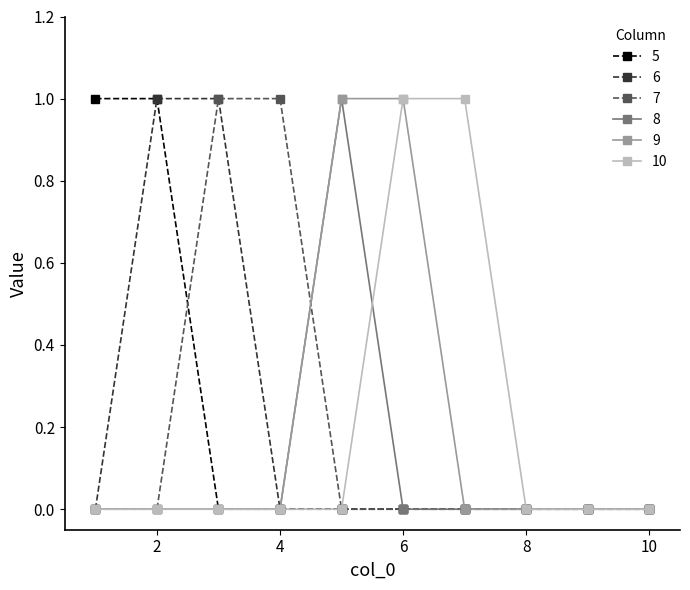

How many categories are shown in the chart?

10